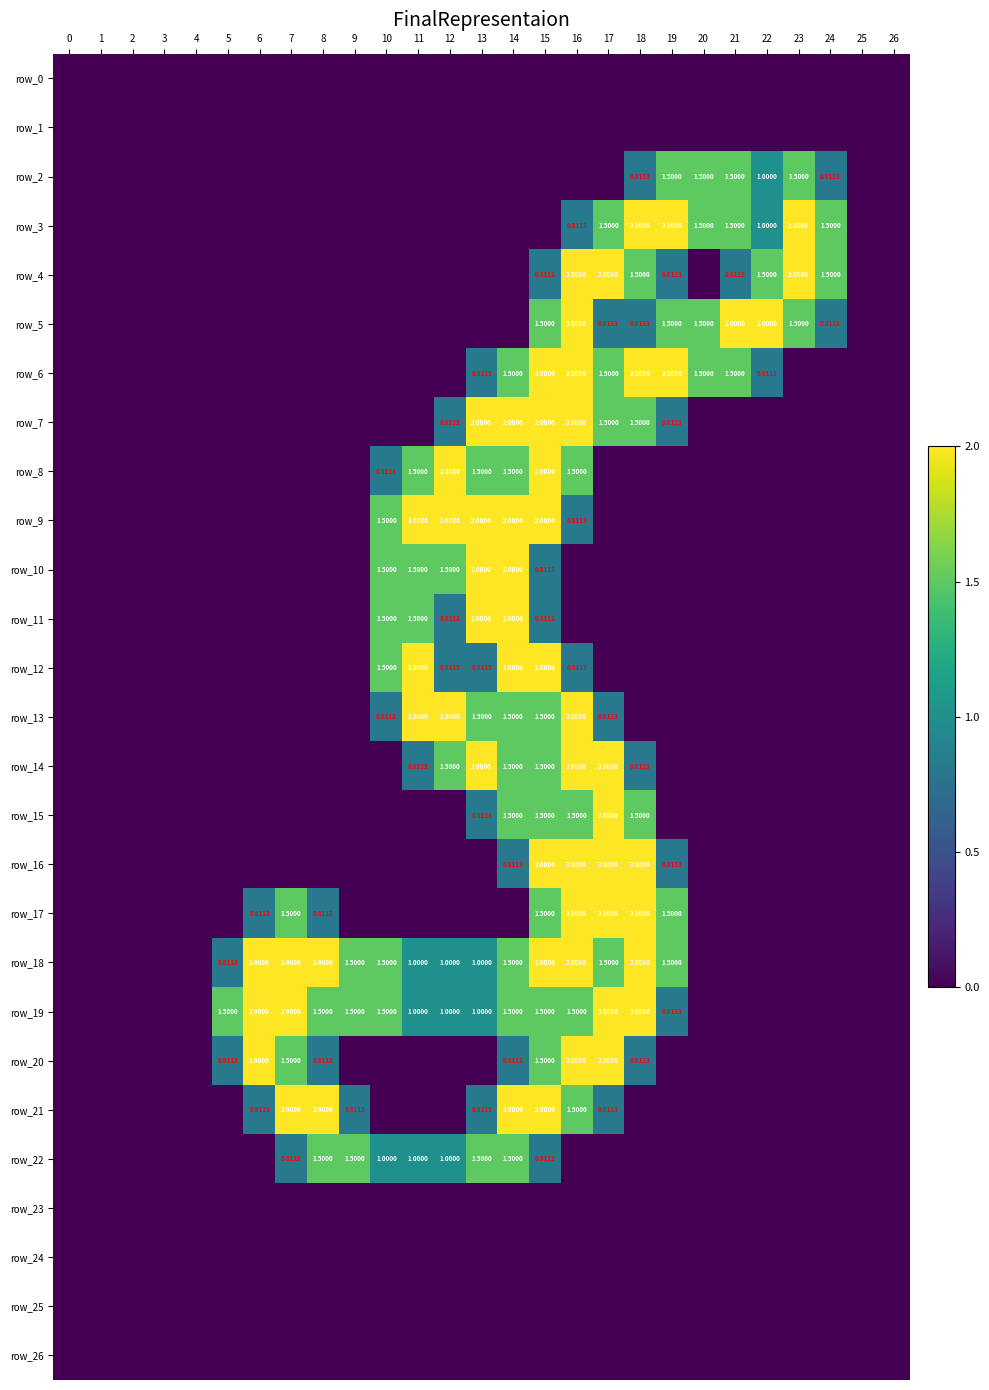

The value of row_20 at 20 is 0.0. True or false?

True